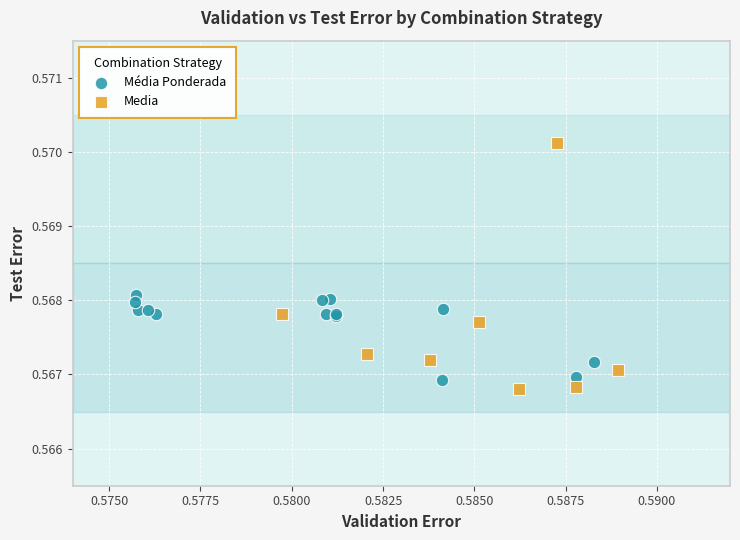

Which series has the widest spread of Y values?

Media